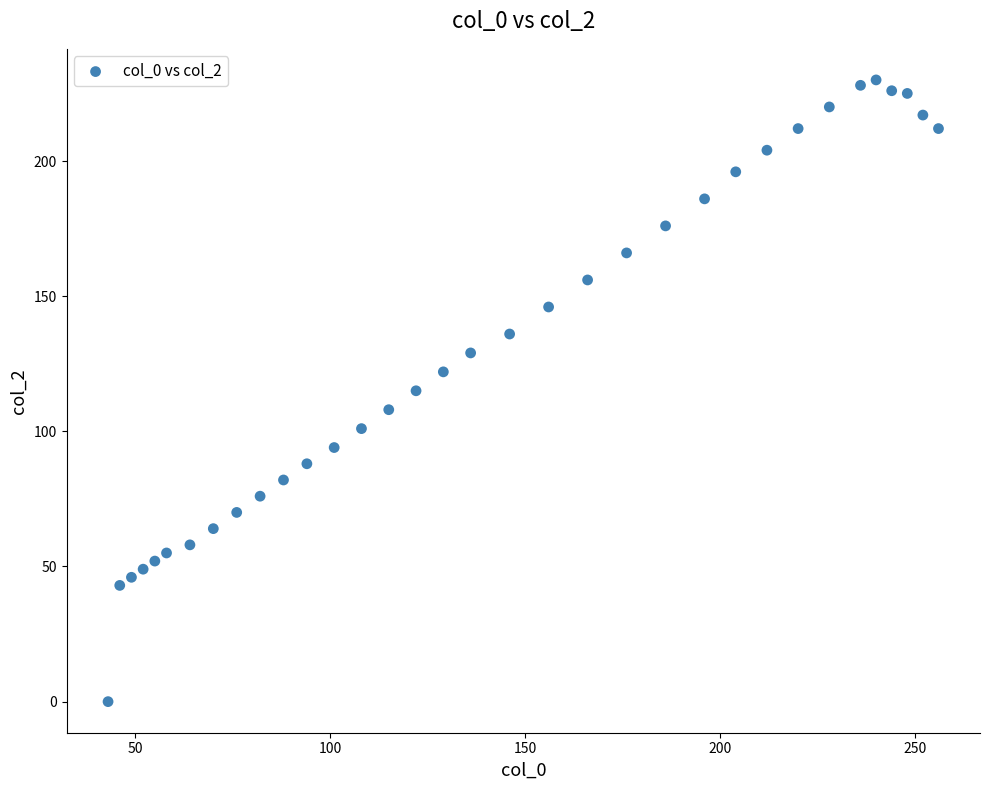

What is the range of Y values (max minus min)?

230